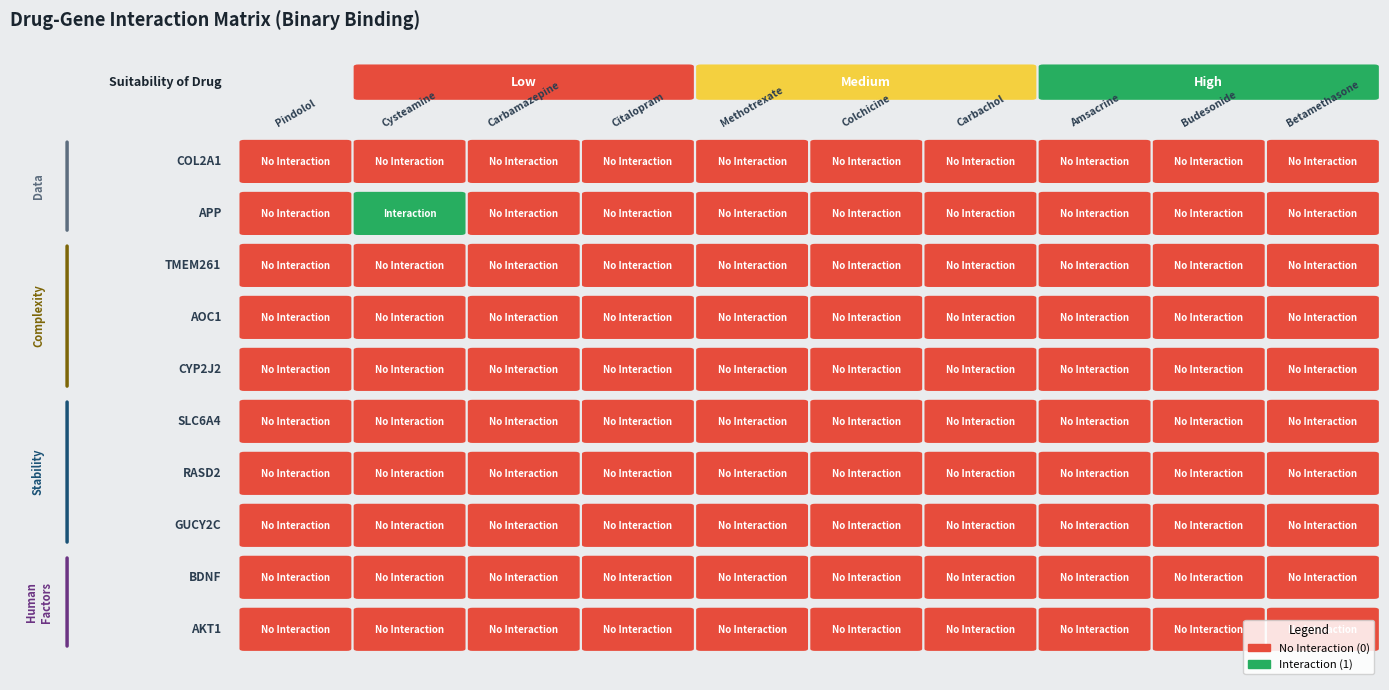

Rank the series by their maximum value, from highest to lowest.

Cysteamine, Pindolol, Carbamazepine, Citalopram, Methotrexate, Colchicine, Carbachol, Amsacrine, Budesonide, Betamethasone